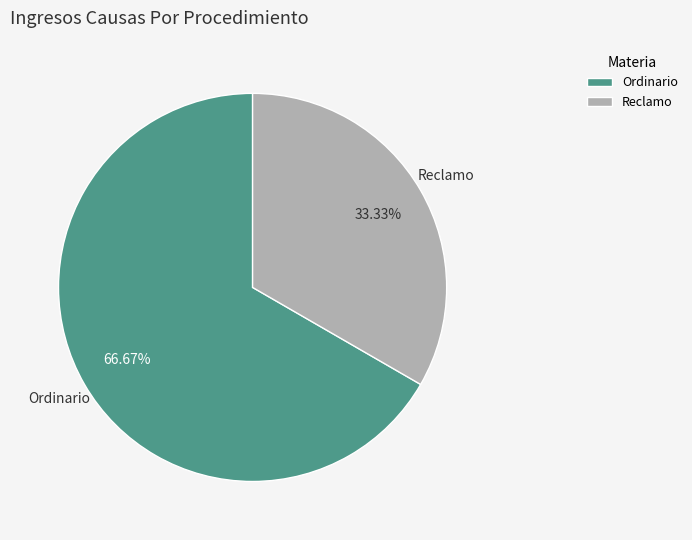

How many segments does this pie chart have?

2